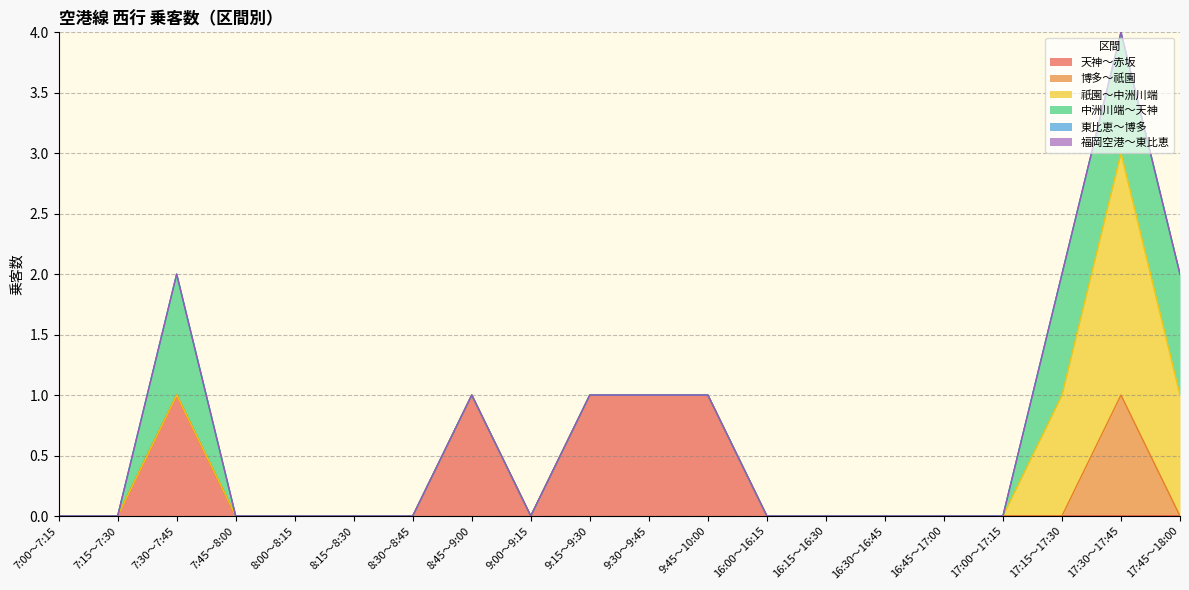

True or false: 福岡空港～東比恵 and 博多～祇園 intersect in this chart.

False